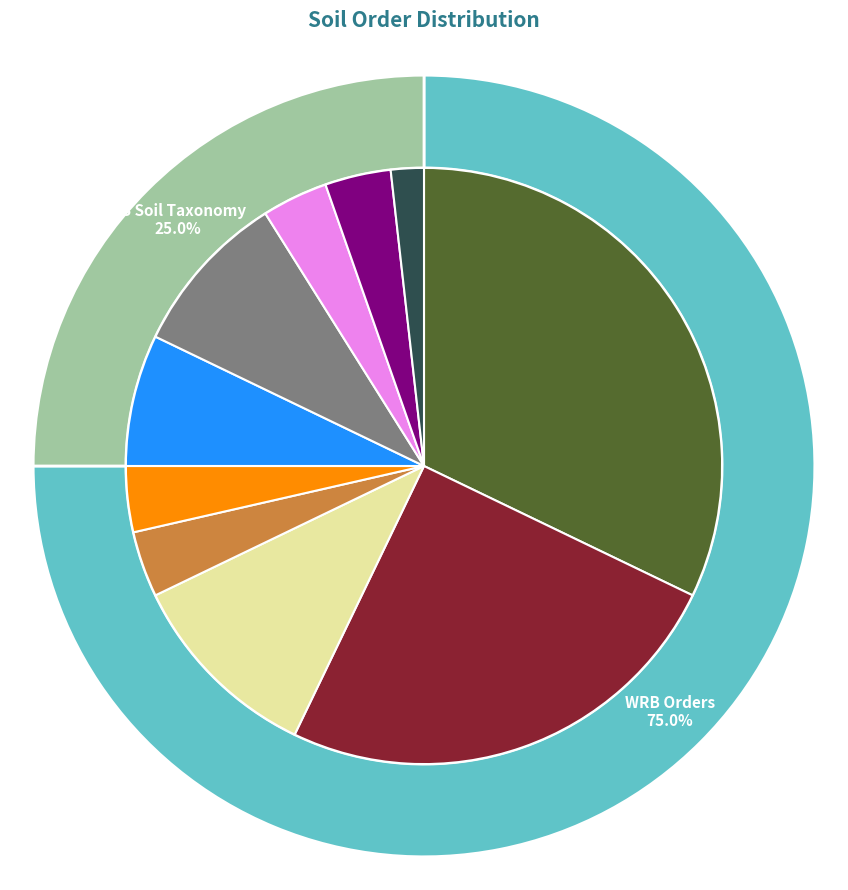

The Ultisol slice represents 18% of the pie. True or false?

False